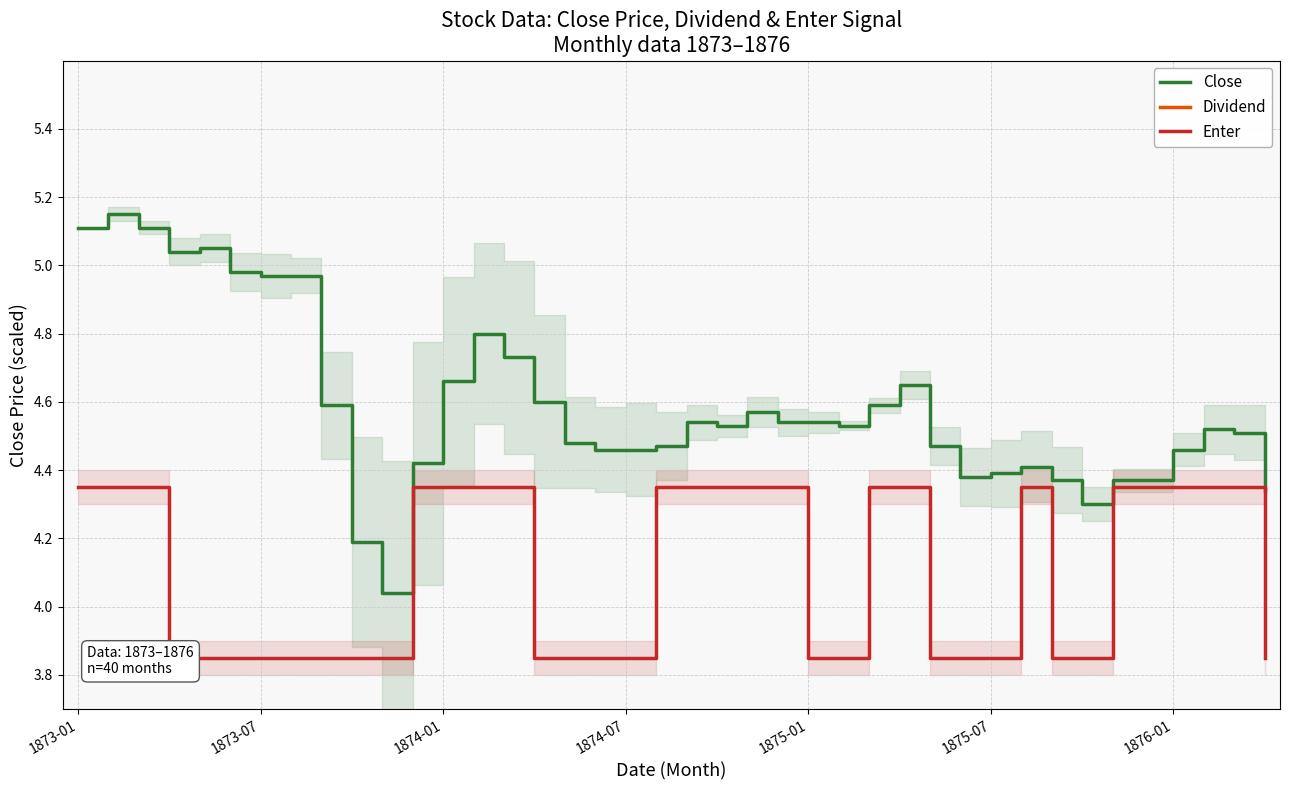

How many data points in Dividend are less than 21?

9